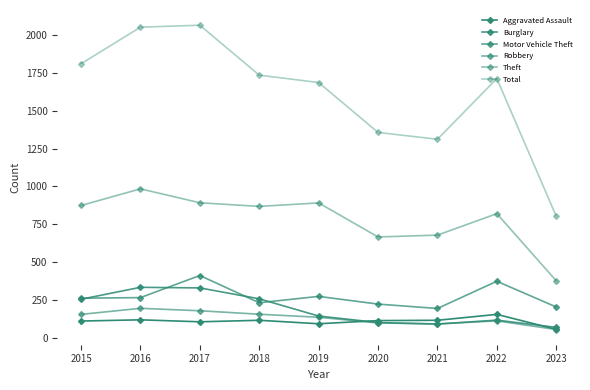

True or false: Theft and Robbery cross at least once.

False